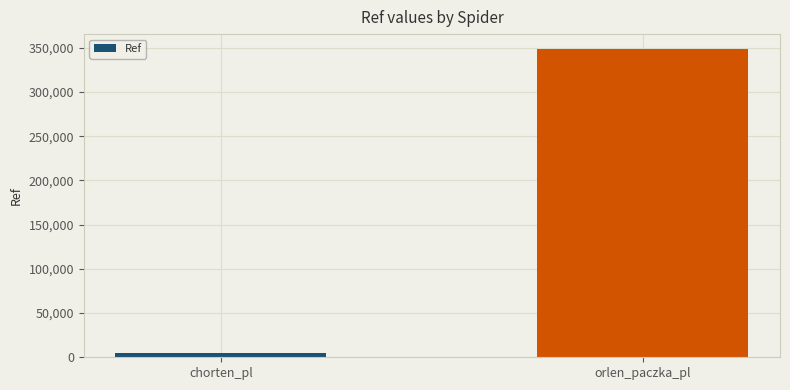

The chart shows a value of 556847 at orlen_paczka_pl. True or false?

False